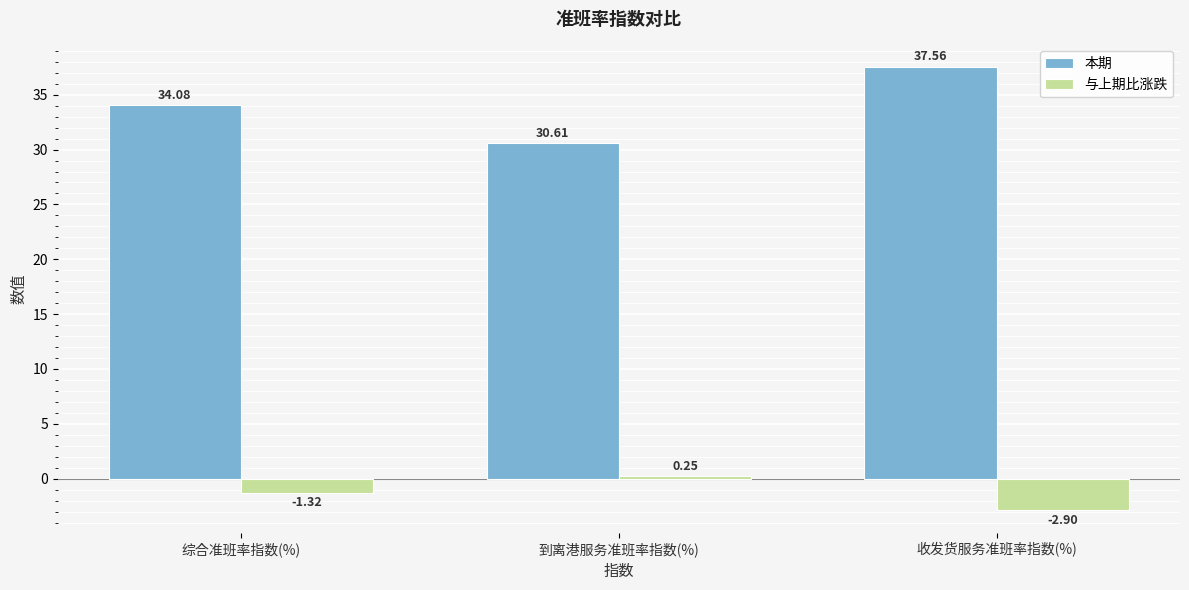

What is the sum of the 与上期比涨跌 values at 收发货服务准班率指数(%) and 到离港服务准班率指数(%)?

-2.6